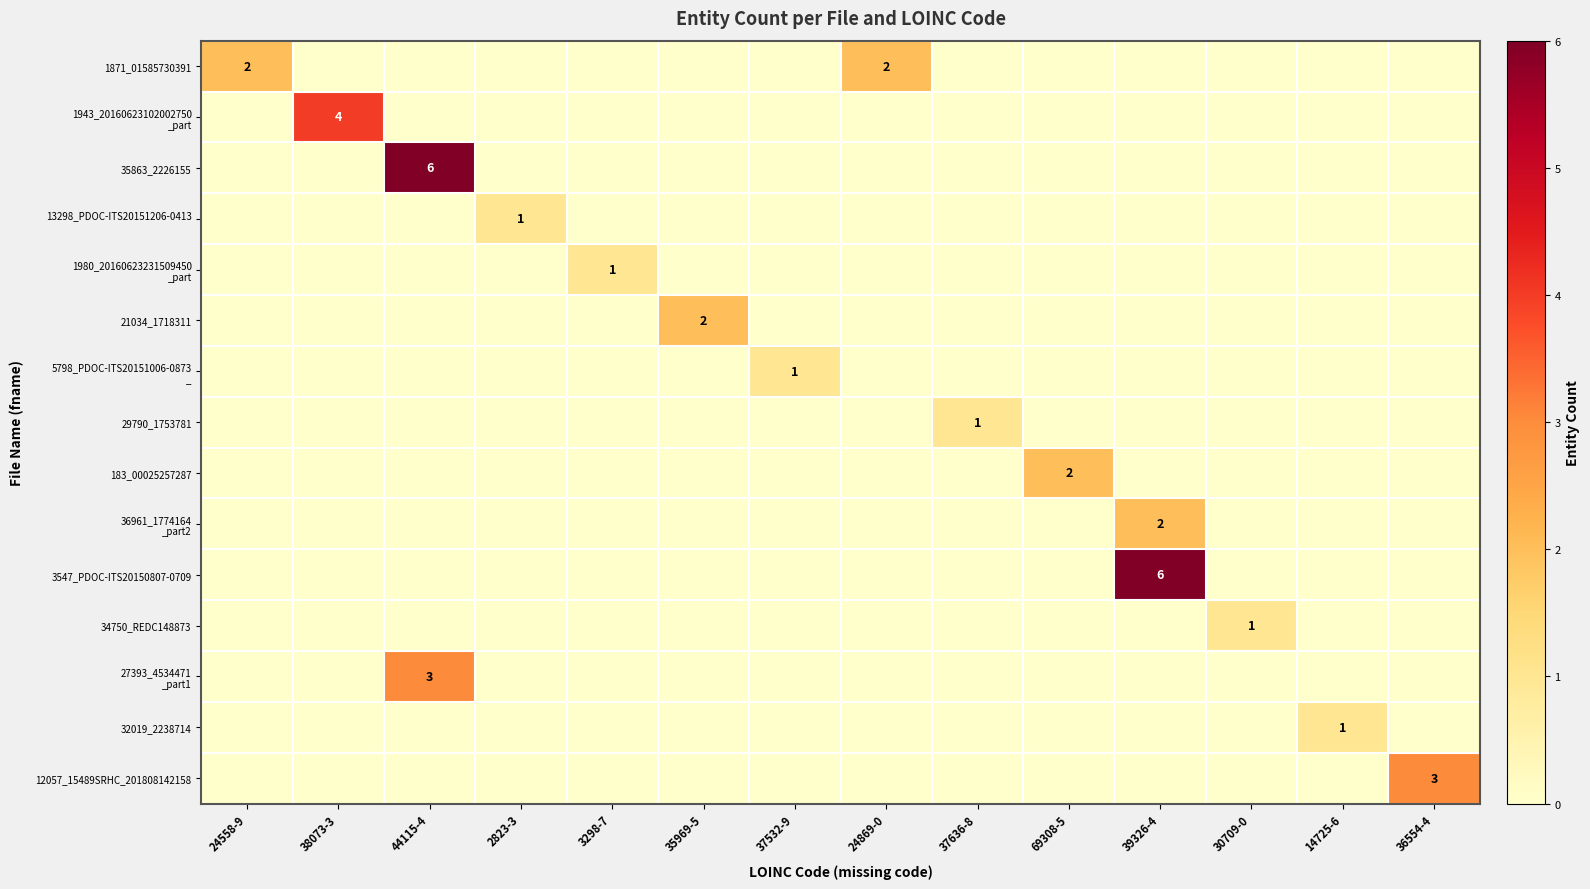

True or false: 1871_01585730391 has a value of 2 at 24869-0.

True